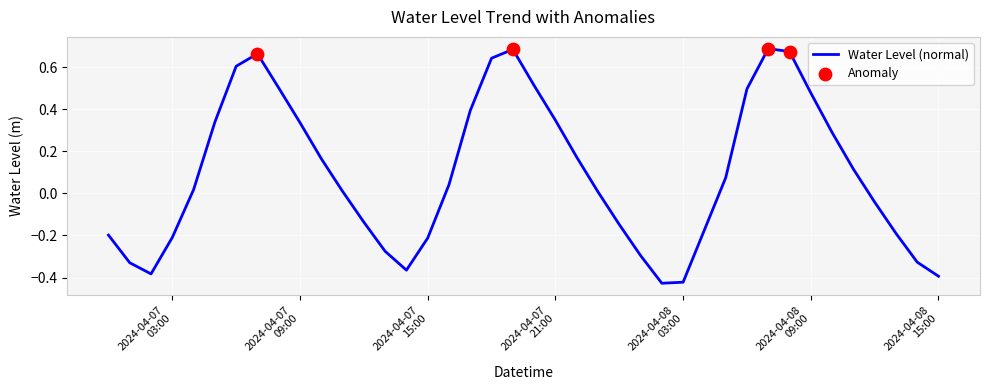

What is the difference between the maximum and minimum values?

1.1